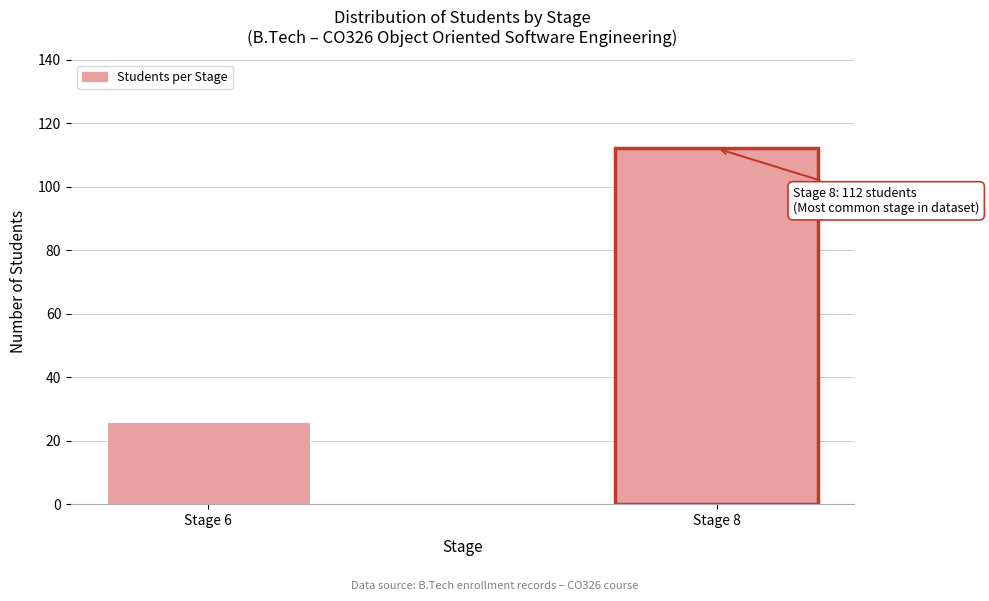

Reading right to left, list all the values displayed in this chart.

Stage 8=112	Stage 6=26